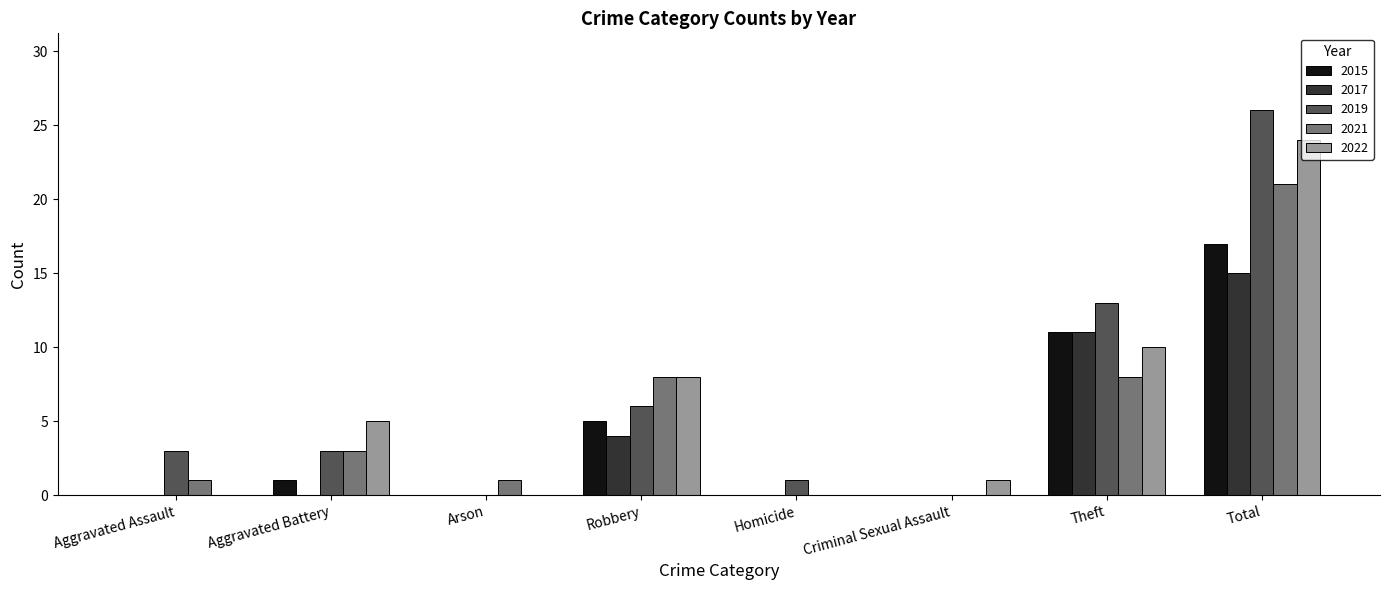

What is the sum of the 2019 values at Robbery and Aggravated Assault?

9